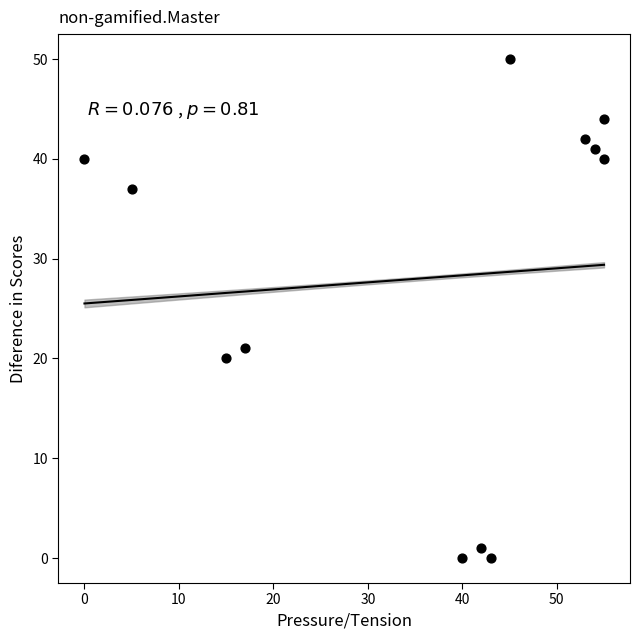

What is the average Y value?

28